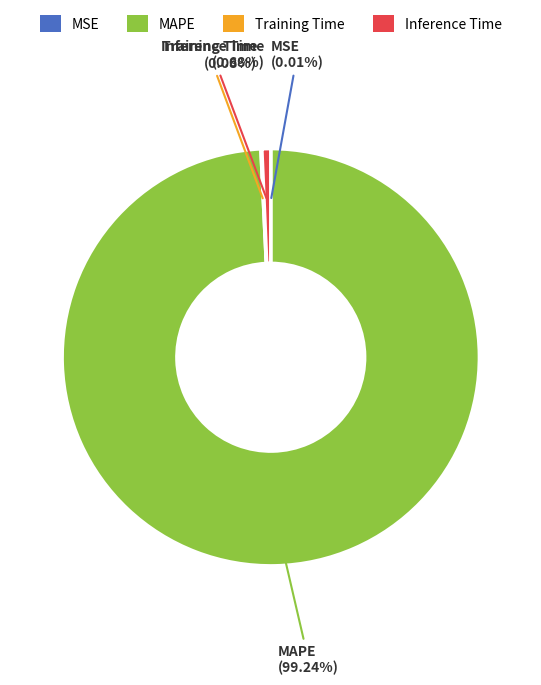

Does any single category account for the majority?

Yes